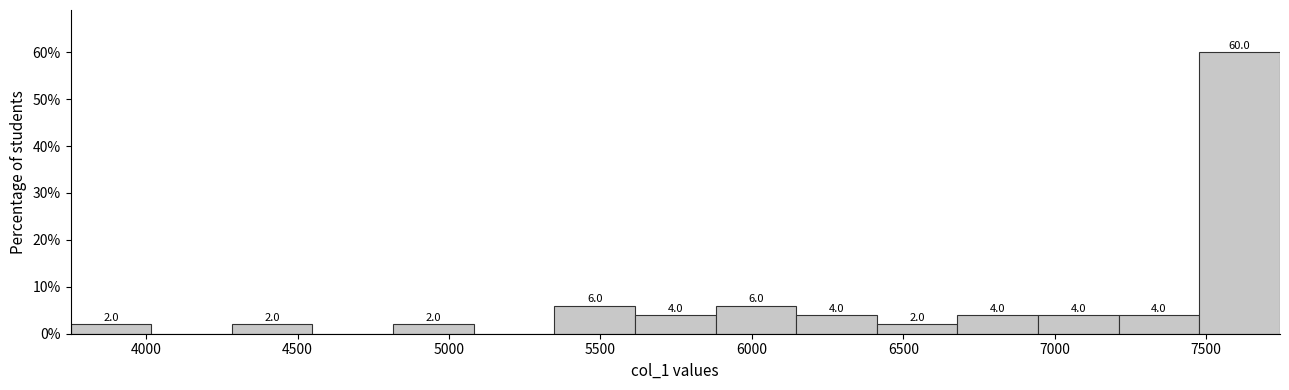

Over which range of the x-axis is the bar tallest?

7500 to 7750